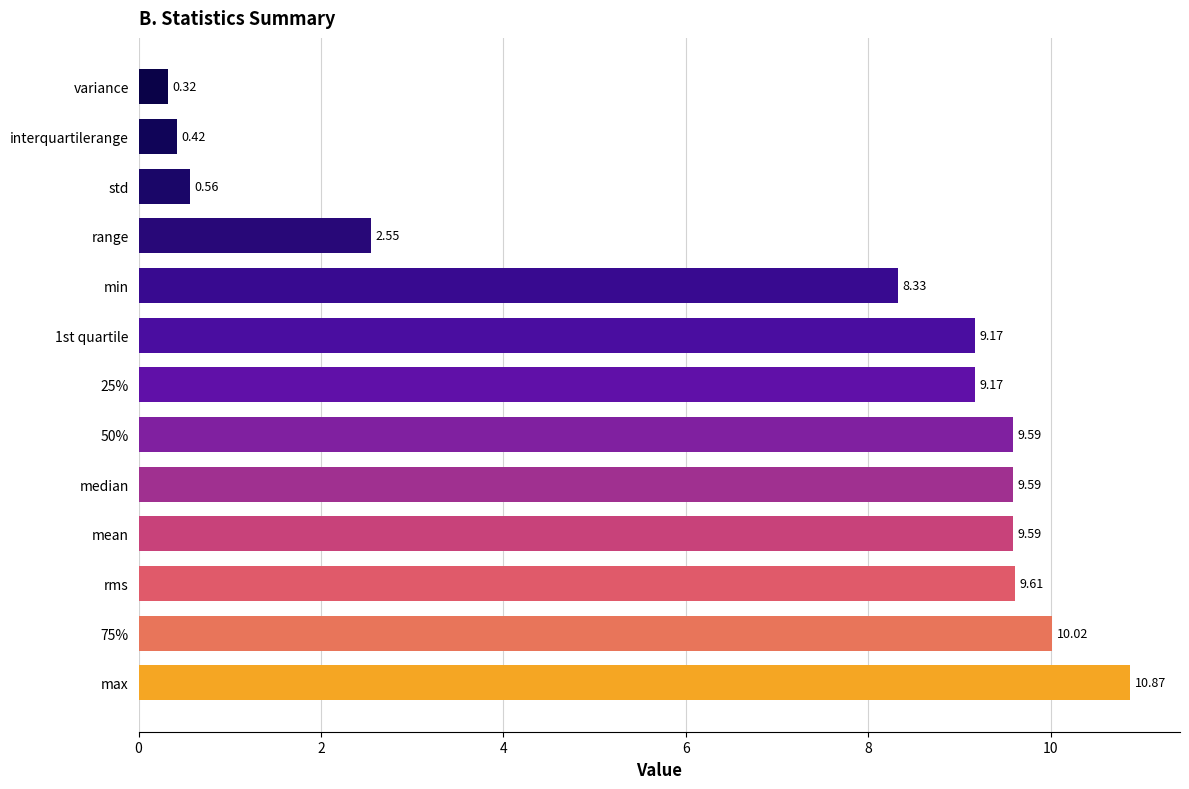

How many data points are above 9?

8